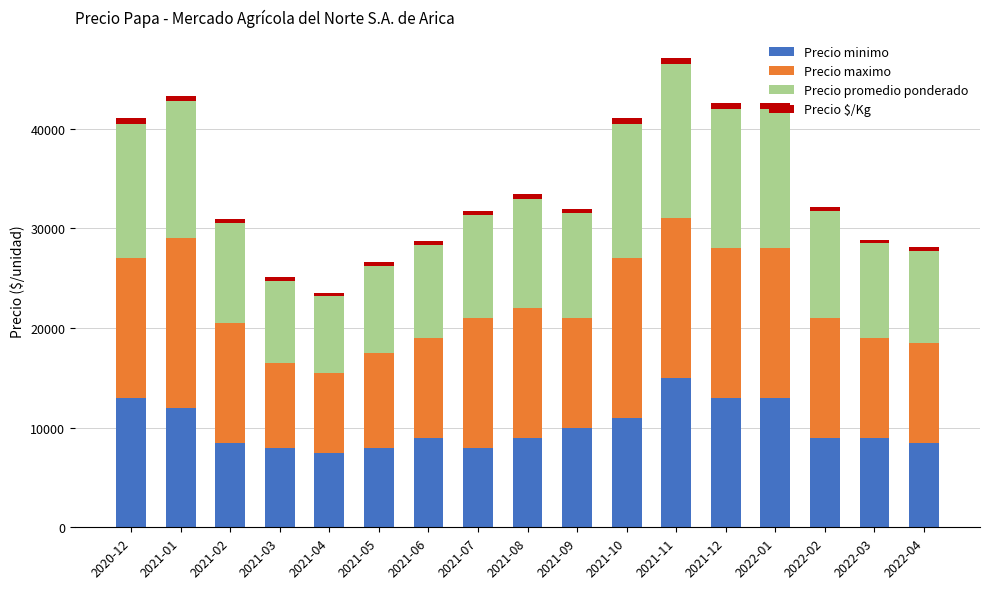

The value of Precio minimo at 2021-08 is 14286. True or false?

False